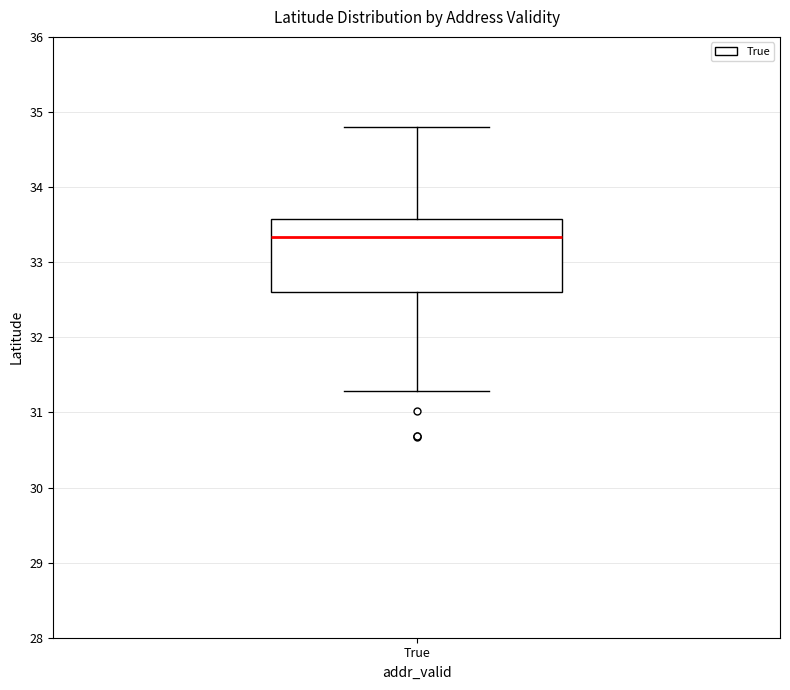

Where does the median line of the box for True sit on the y-axis? The values are not printed on the chart, so give them approximately, as read against the axis.

33.3